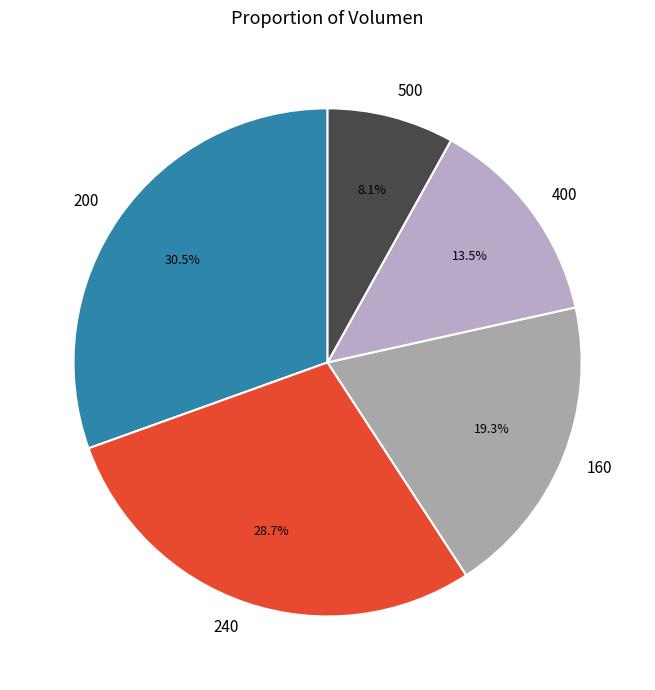

Between 200 and 500, which is larger?

200